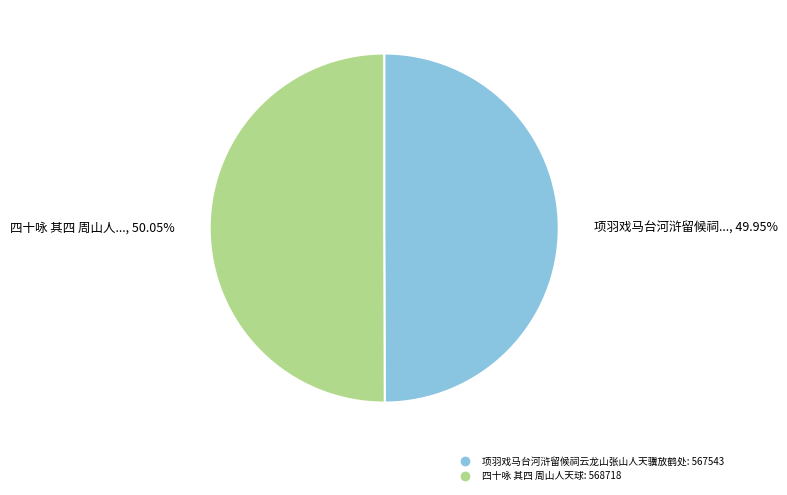

Combined, do 四十咏 其四 周山人天球 and 项羽戏马台河浒留候祠云龙山张山人天骥放鹤处 account for over 50%?

Yes